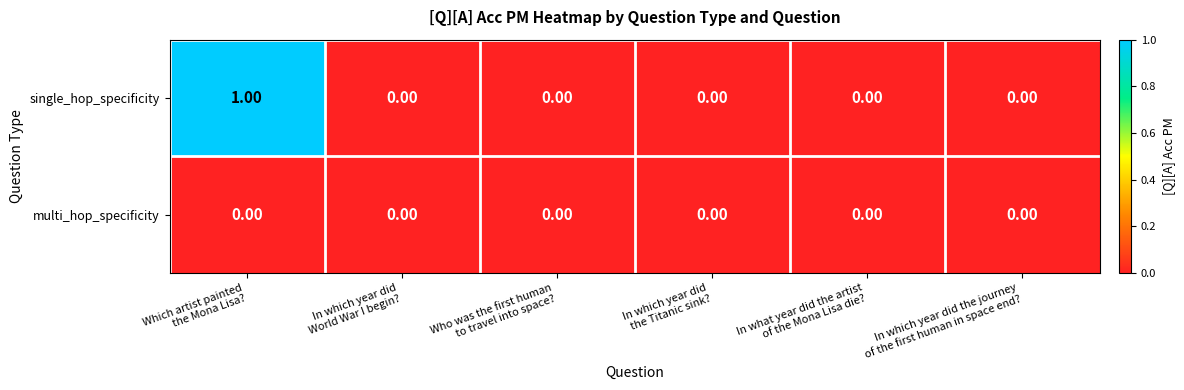

Rank the series by their maximum value, from lowest to highest.

multi_hop_specificity, single_hop_specificity